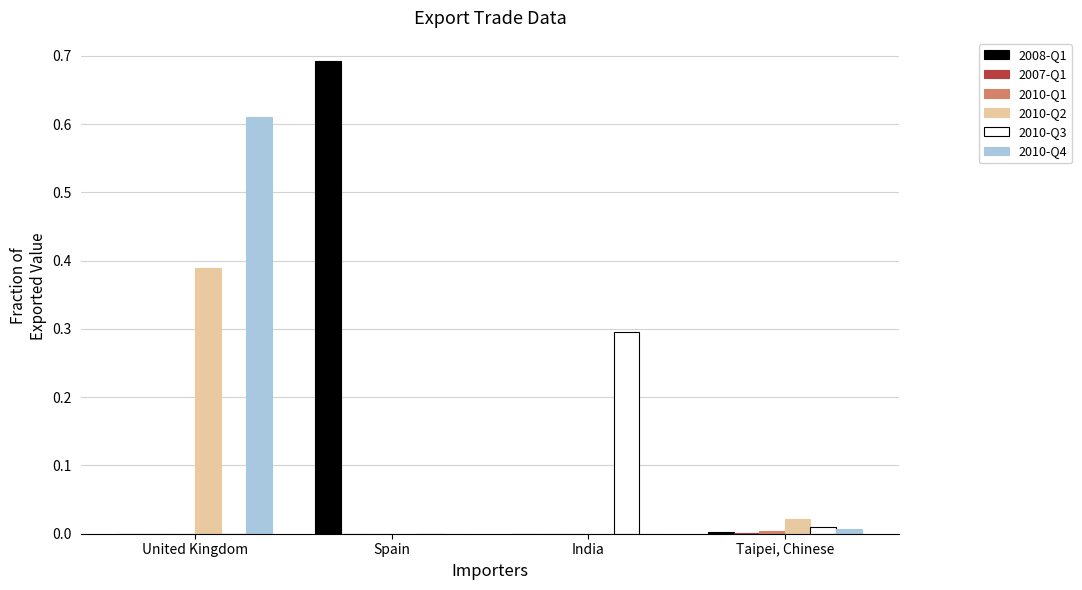

What is the sum of the 2010-Q3 values at India and Spain?

0.3